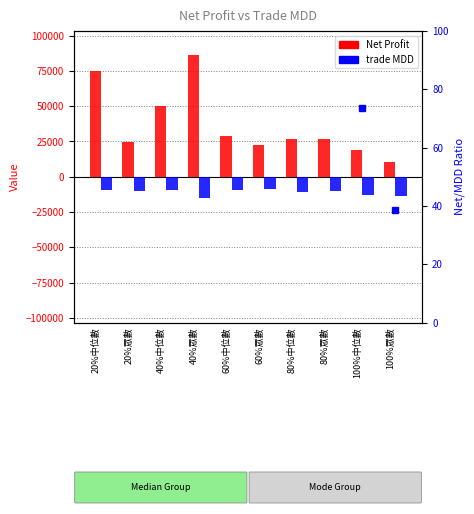

Which series has the largest total across all categories?

Net Profit